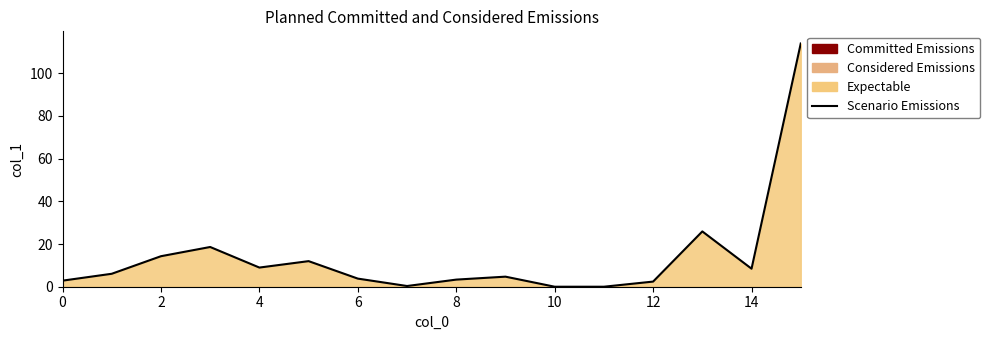

True or false: the data shows 2.8 at 0.

True